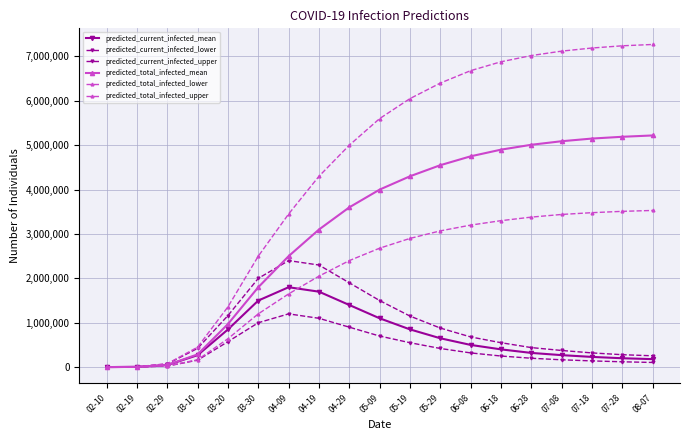

True or false: predicted_current_infected_lower and predicted_total_infected_mean intersect in this chart.

False